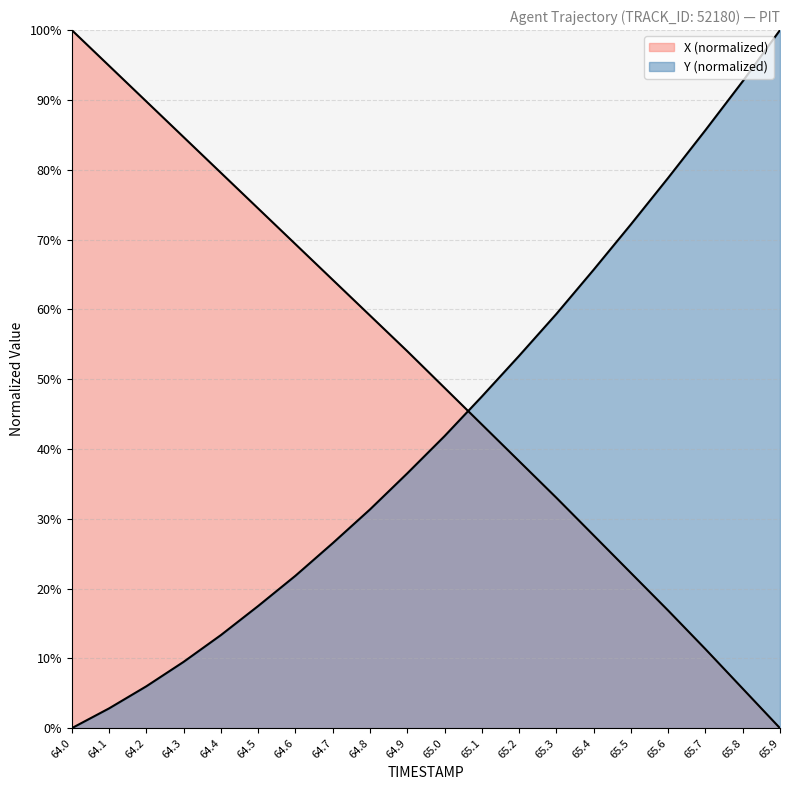

Is it true that Y equals 31.3 at 64.8?

True